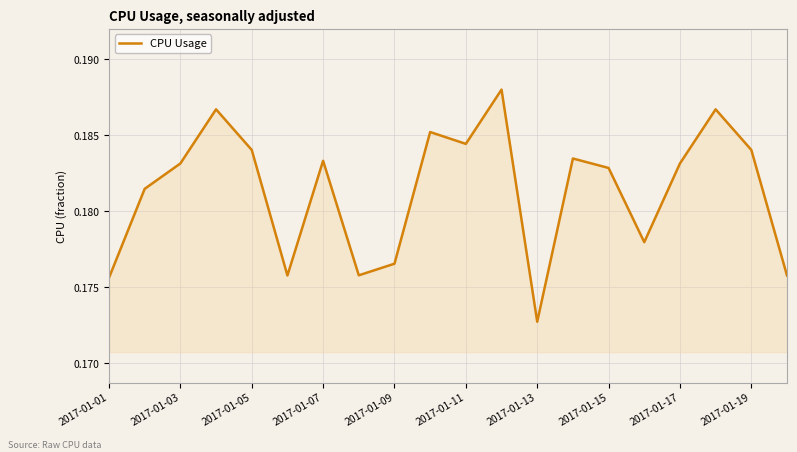

What is the sum of all values?

3.6